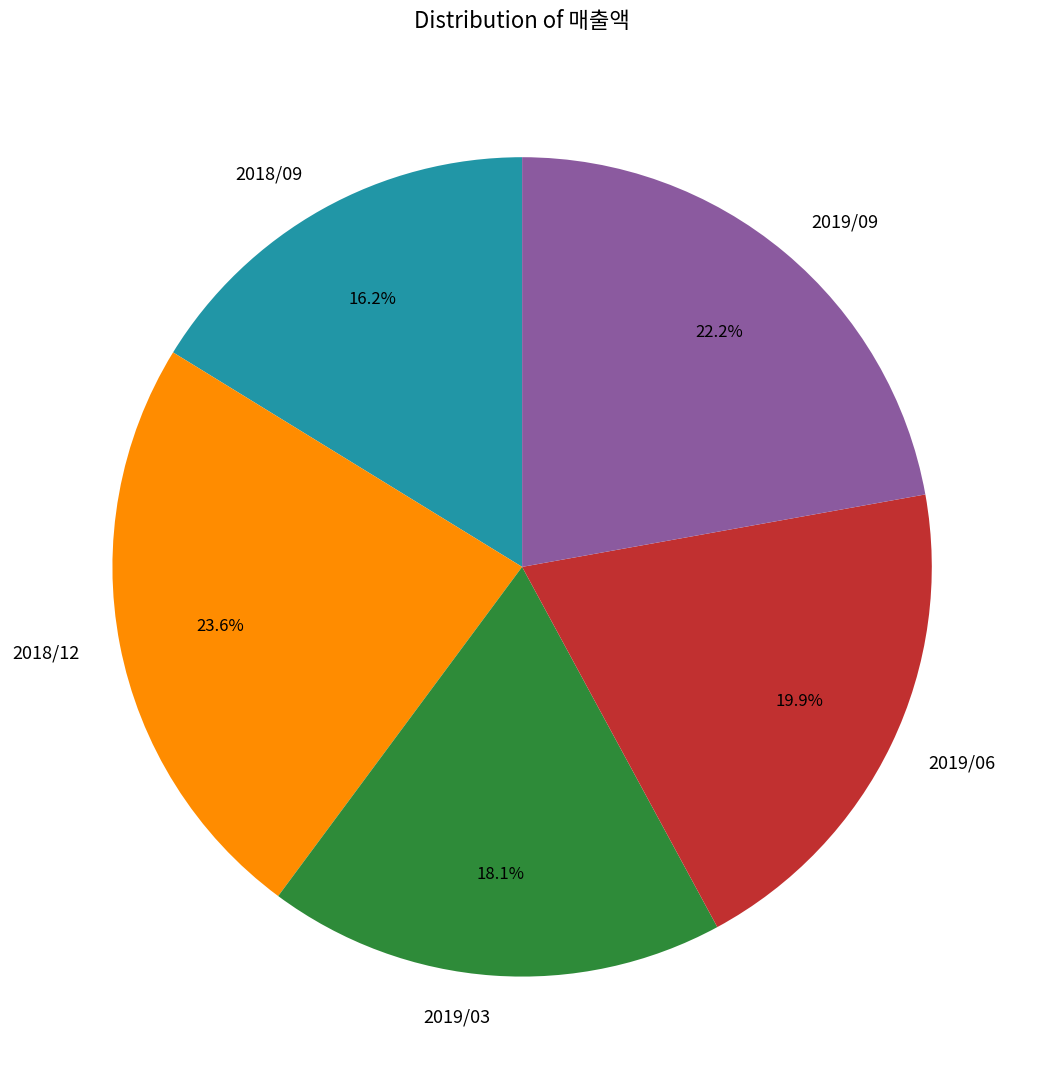

Does 2018/09 account for over 50% of the chart?

No